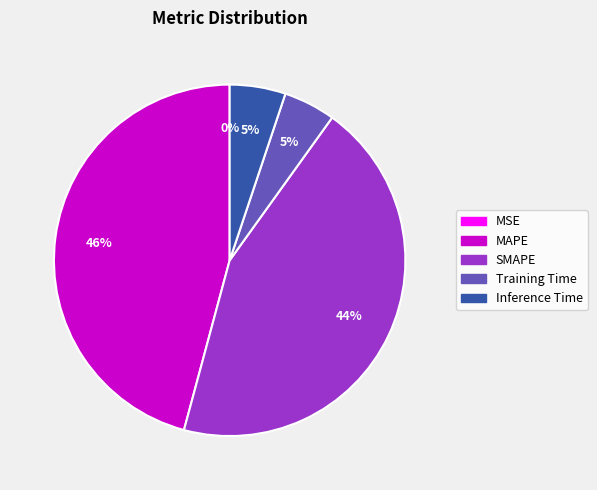

Which category has the biggest portion of the pie?

MAPE